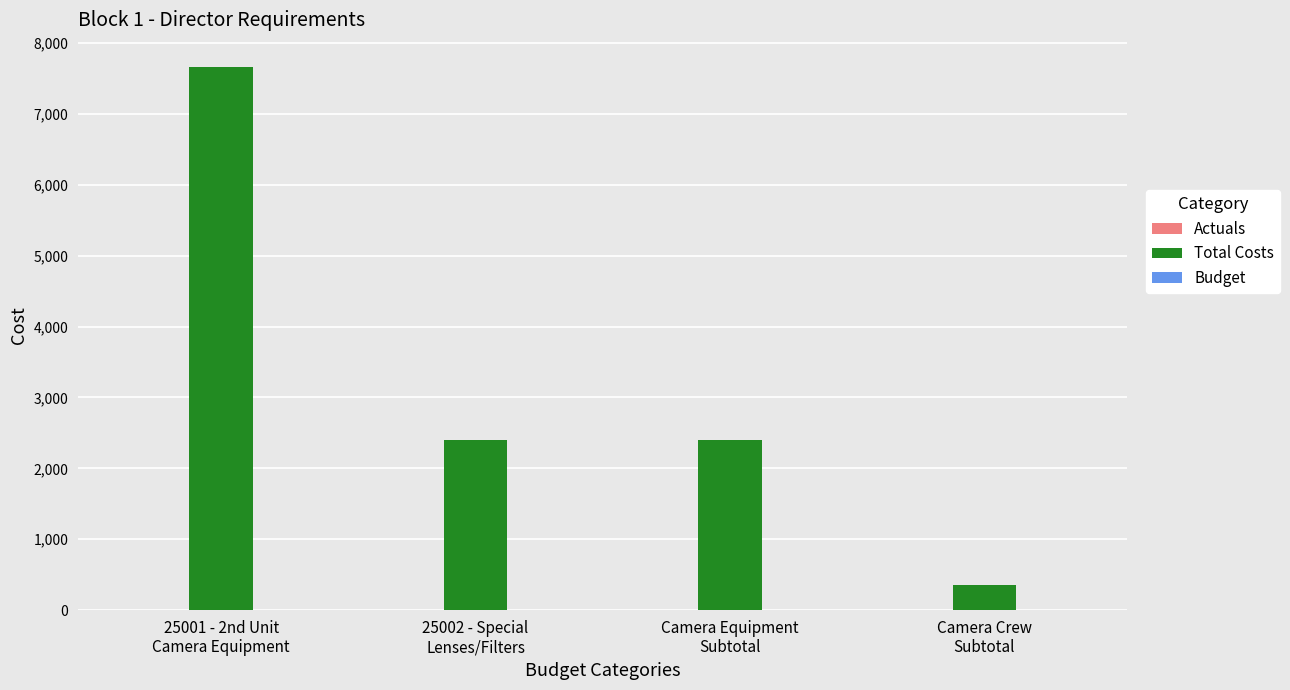

What is the difference between the maximum and minimum values?

7302